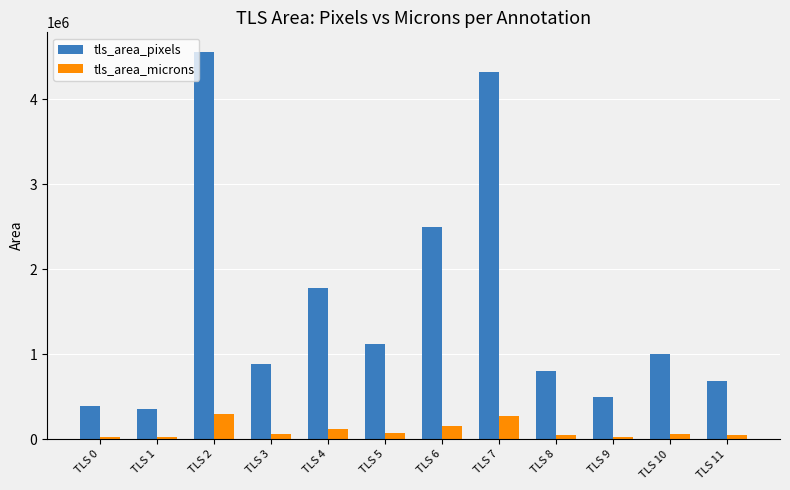

At how many categories does at least one series exceed 748416?

8